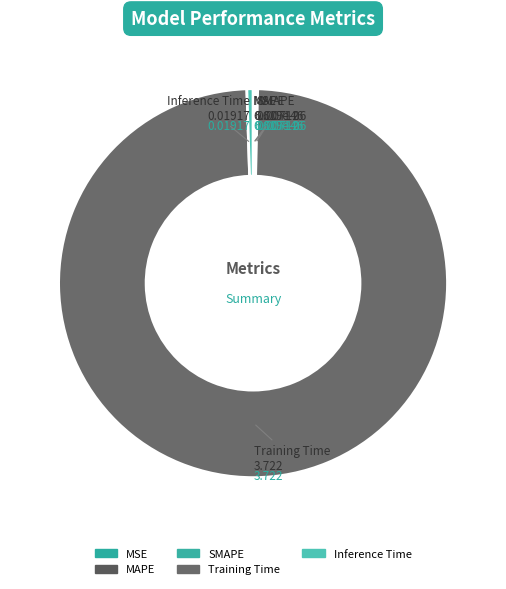

Combined, what portion of the pie is MAPE and MSE?

0.2%